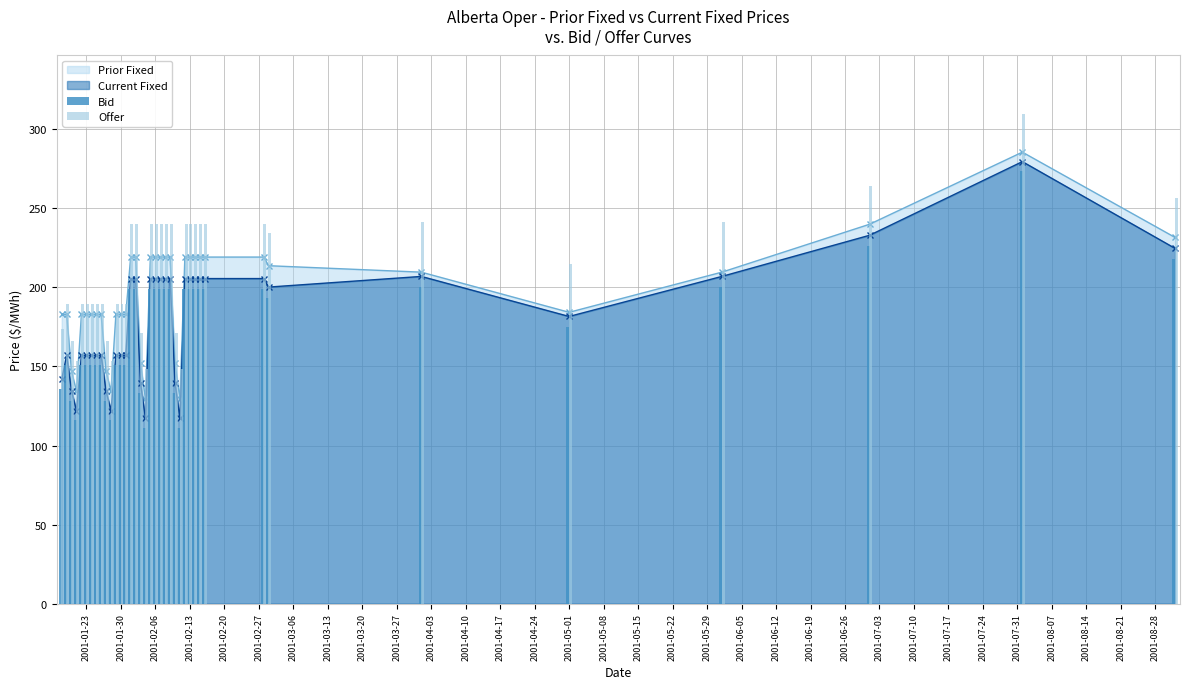

How many groups of bars are there?

38